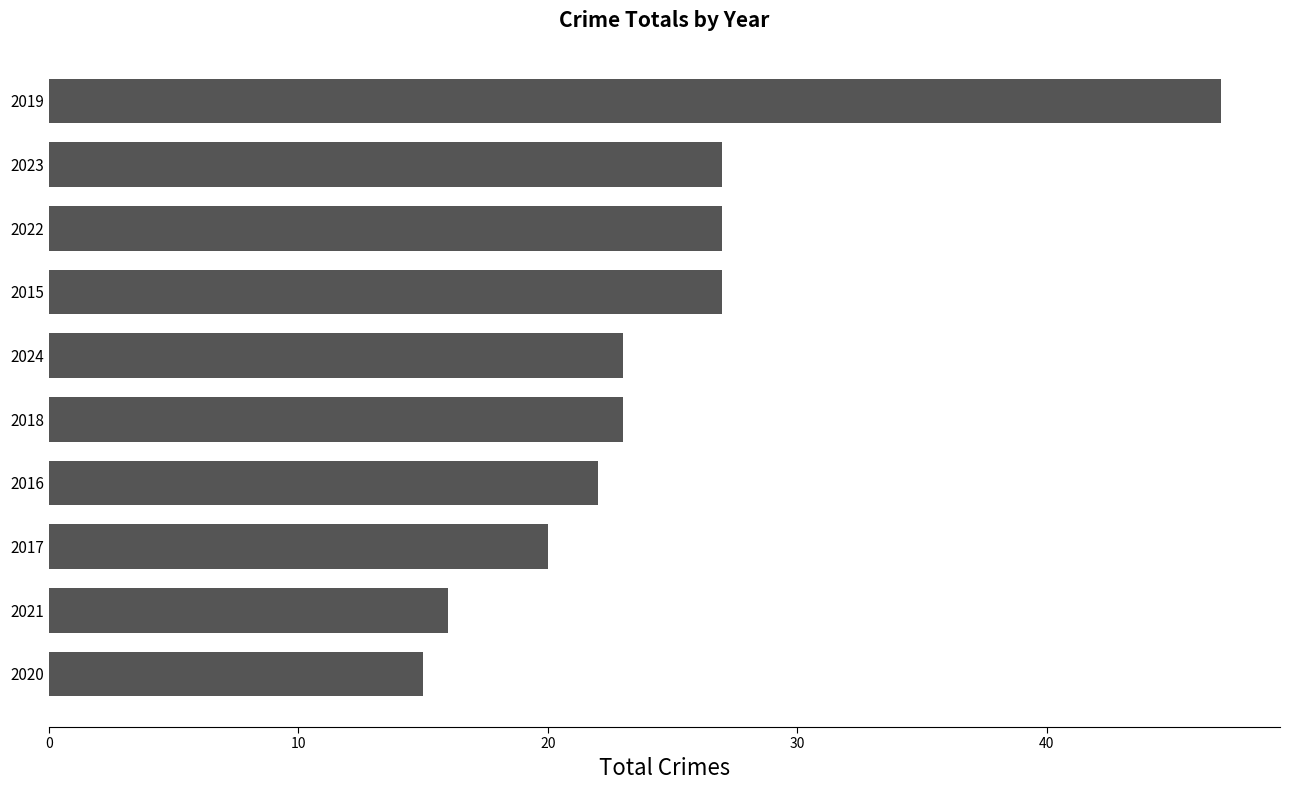

What is the difference between the maximum and minimum values?

32